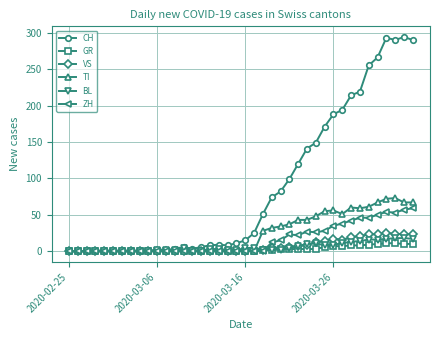

Which series has the largest range (max minus min)?

CH